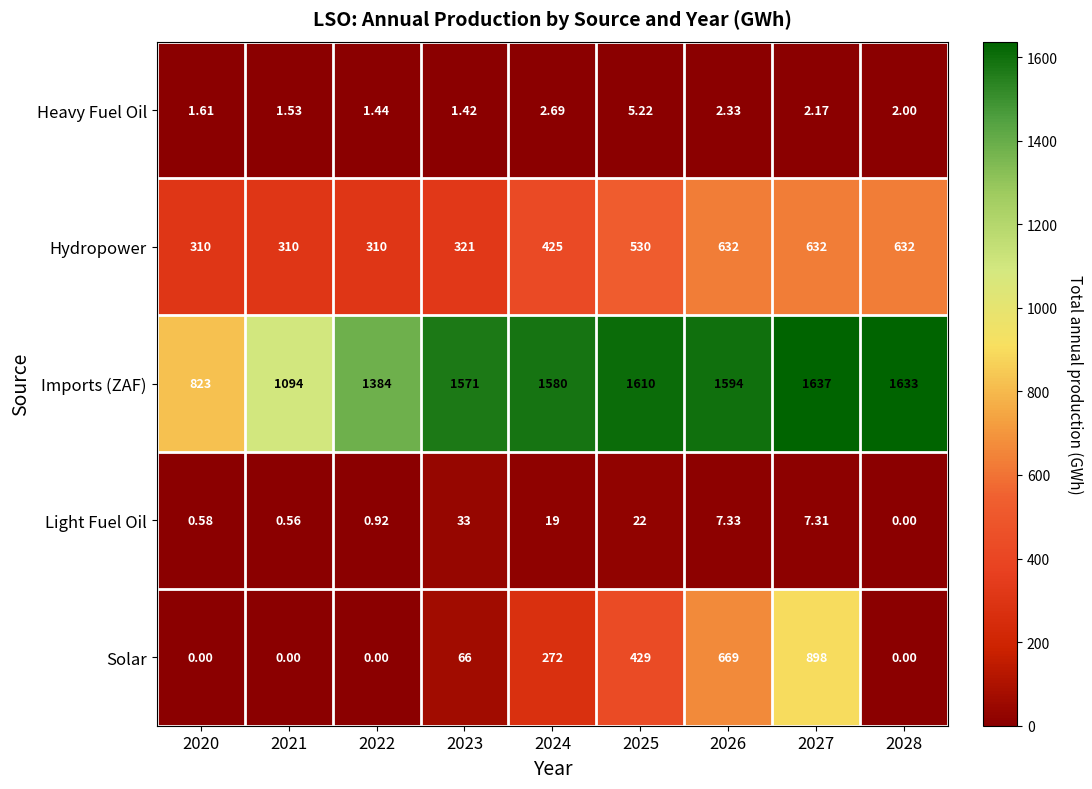

Which series changed the most between 2023 and 2024?

Solar